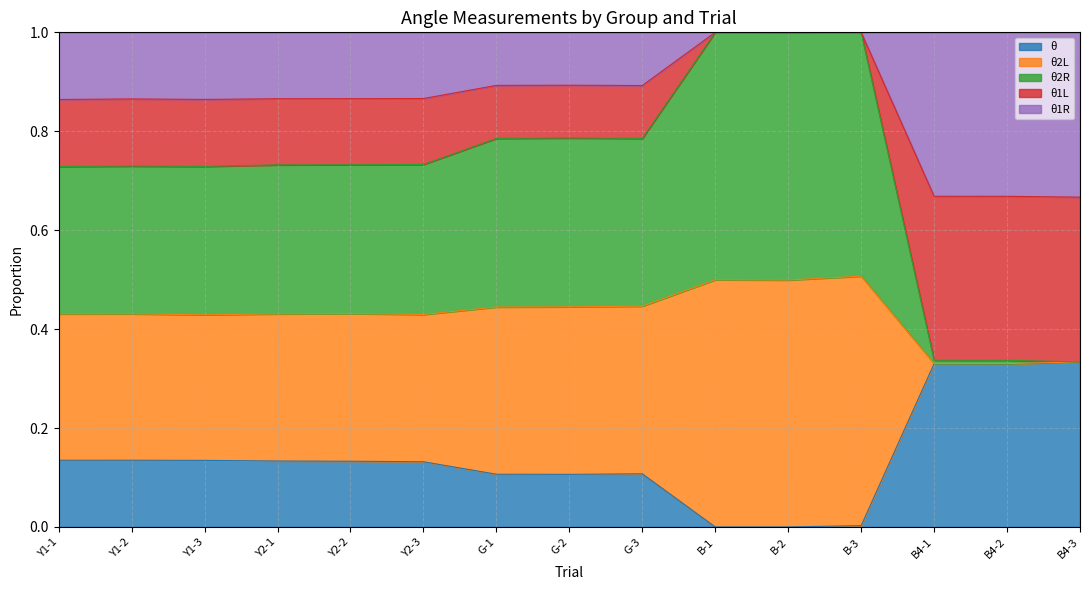

True or false: θ has more than 0 points higher than both neighbors.

True